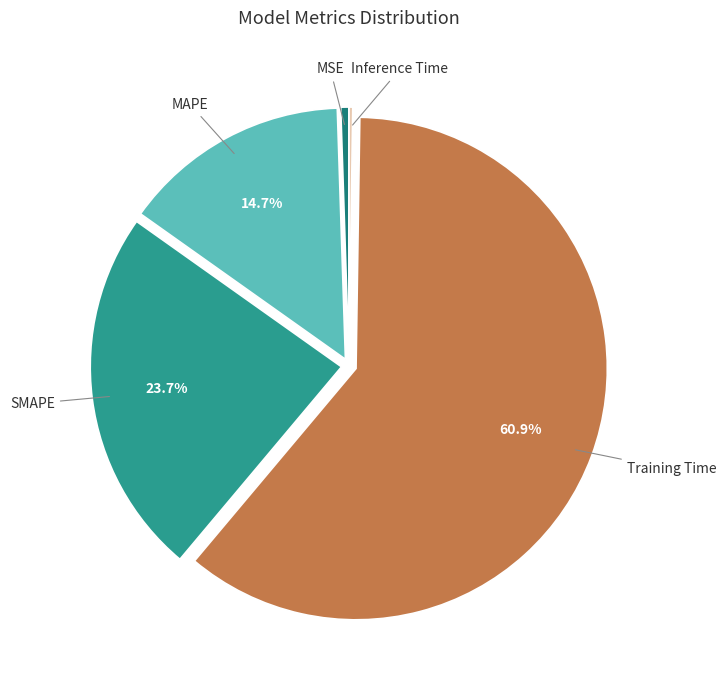

What is the smallest slice in the pie chart?

Inference Time